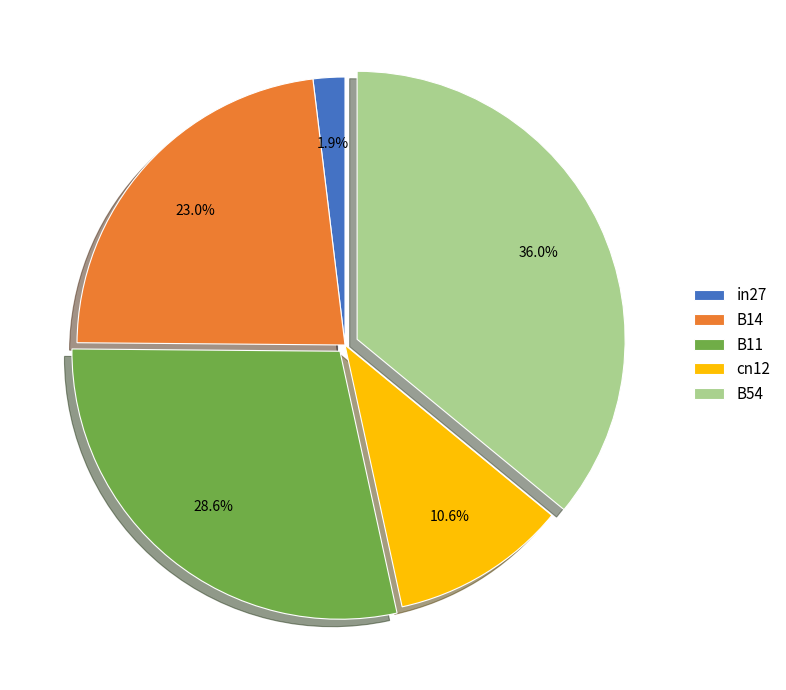

The in27 slice represents 2% of the pie. True or false?

True